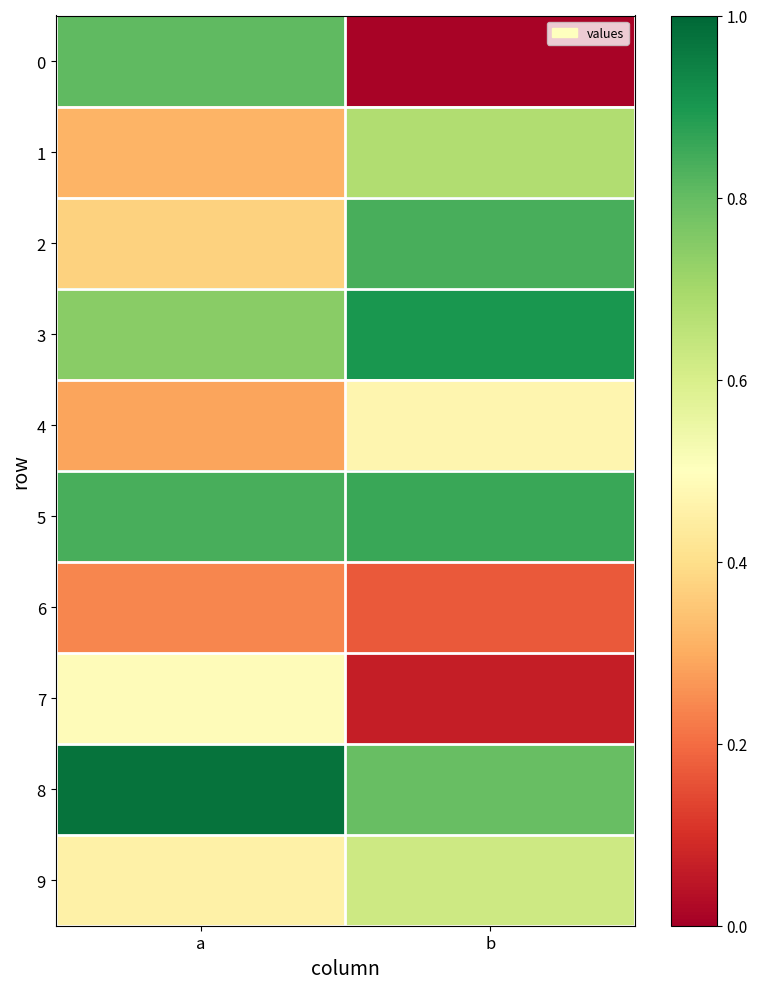

Reading left to right, what are all the values shown in this chart?

0: a=0.8	b=0.0
1: a=0.3	b=0.7
2: a=0.4	b=0.8
3: a=0.7	b=0.9
4: a=0.3	b=0.5
5: a=0.8	b=0.9
6: a=0.2	b=0.2
7: a=0.5	b=0.1
8: a=1.0	b=0.8
9: a=0.5	b=0.6